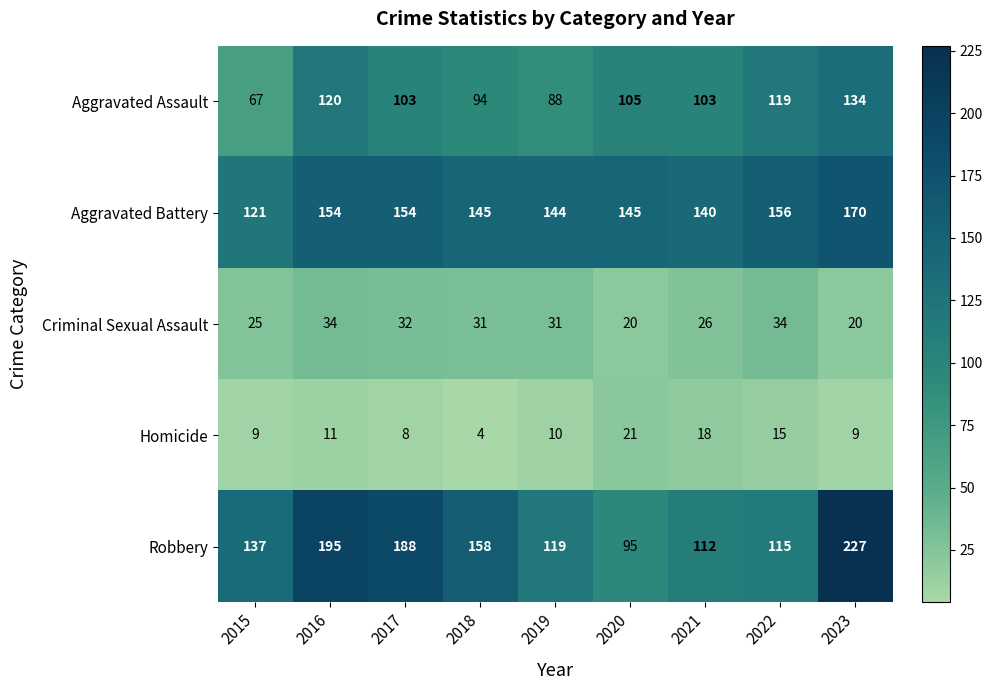

How many data points does each series have?

9